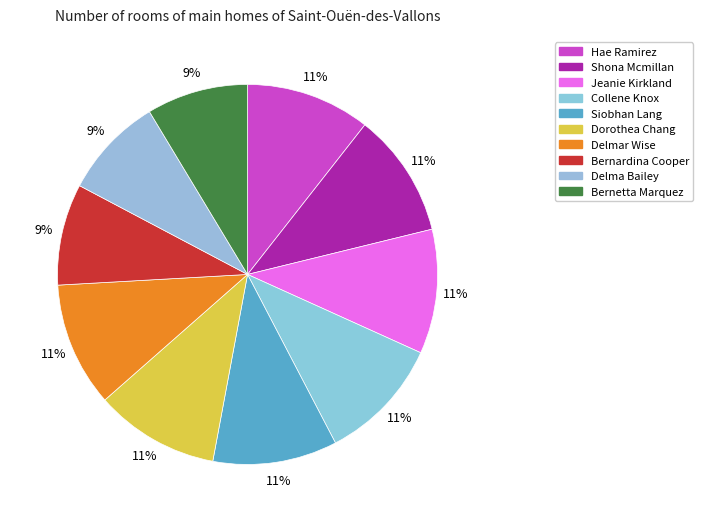

Rank the categories by value from highest to lowest.

Hae Ramirez, Shona Mcmillan, Jeanie Kirkland, Collene Knox, Siobhan Lang, Dorothea Chang, Delmar Wise, Bernardina Cooper, Delma Bailey, Bernetta Marquez